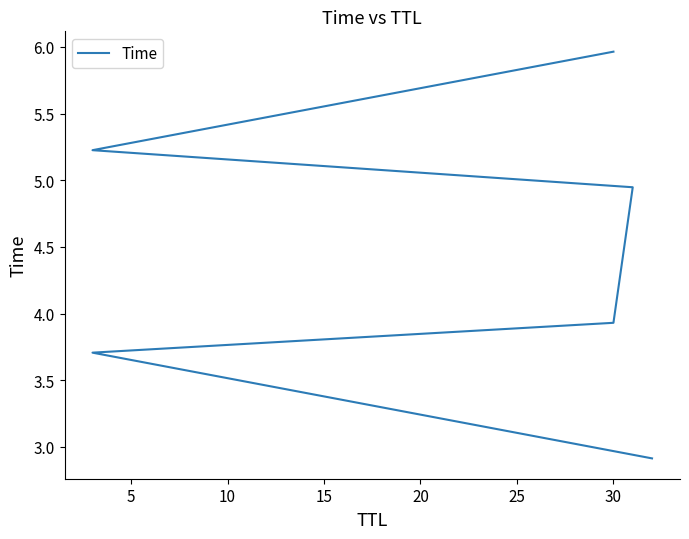

The value at 15 is 2.4. True or false?

False